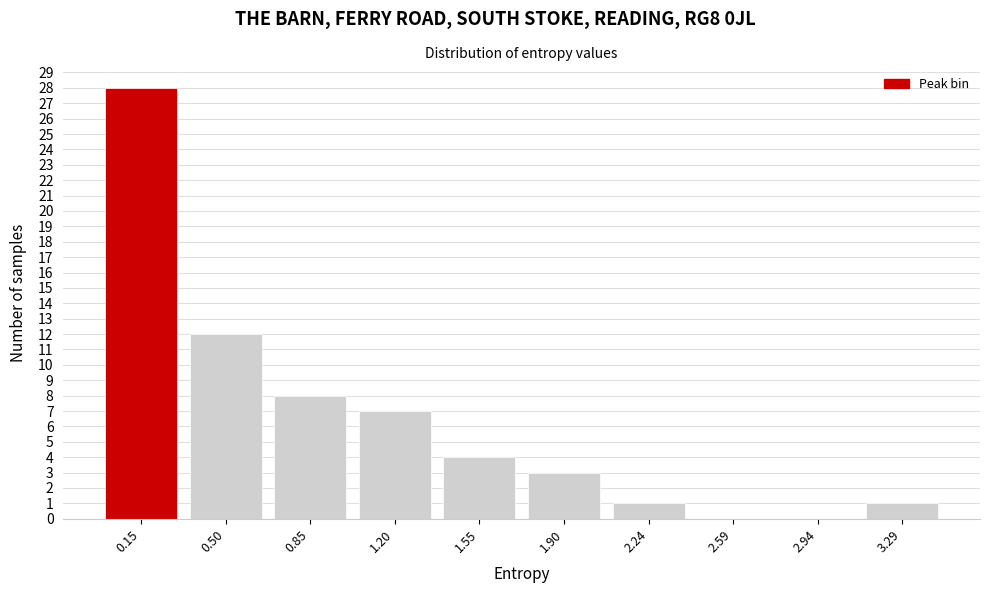

How tall is the bar that spans 3.15 to 3.50 on the x-axis? Neither the bar edges nor the heights are printed on the chart, so give them approximately, as read against the axes.

1